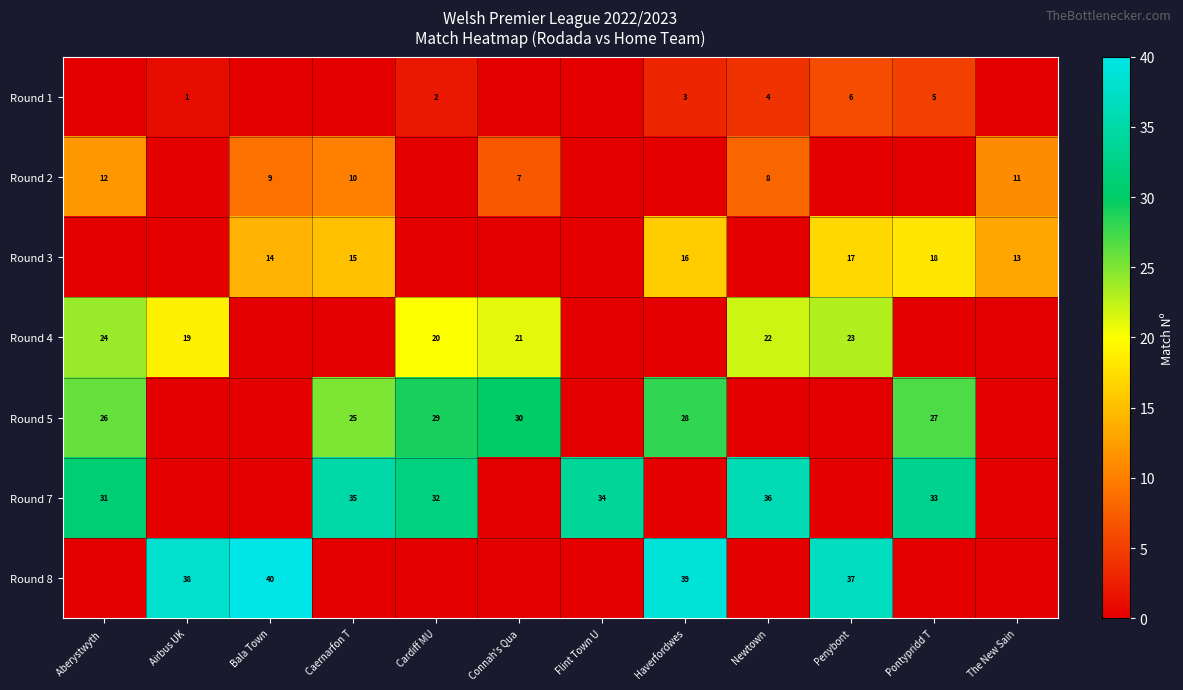

Is the value of row_0 at Caernarfon T greater than the value of row_4 at The New Sain?

No